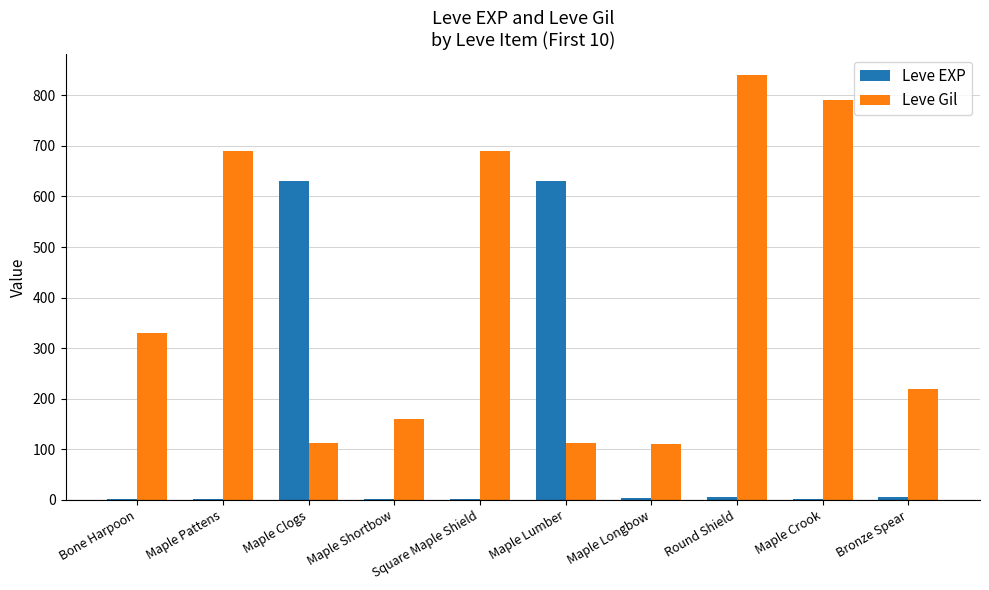

At which category is the sum across all series the highest?

Round Shield